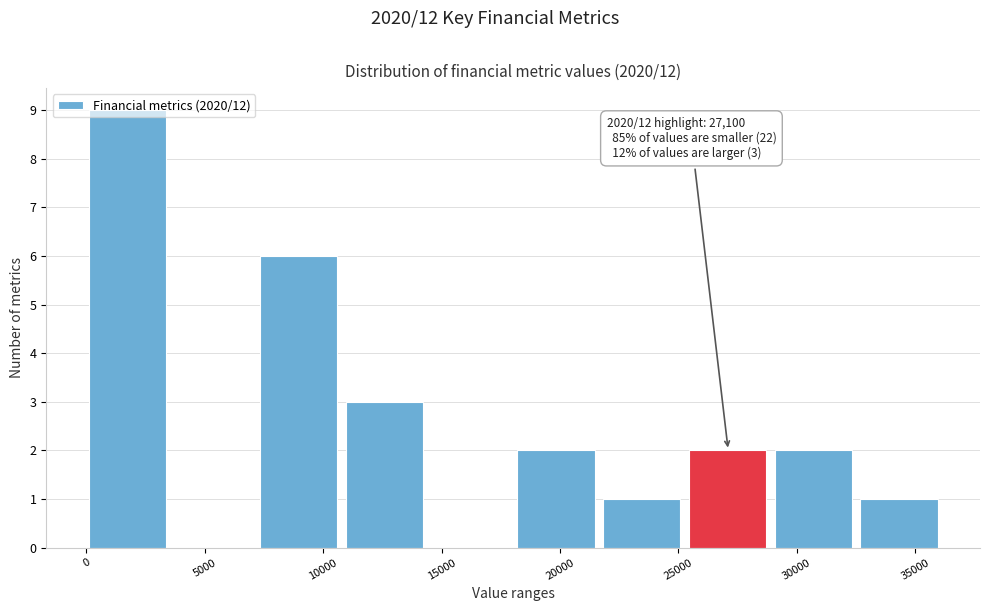

Which range on the x-axis has the tallest bar?

0 to 3500